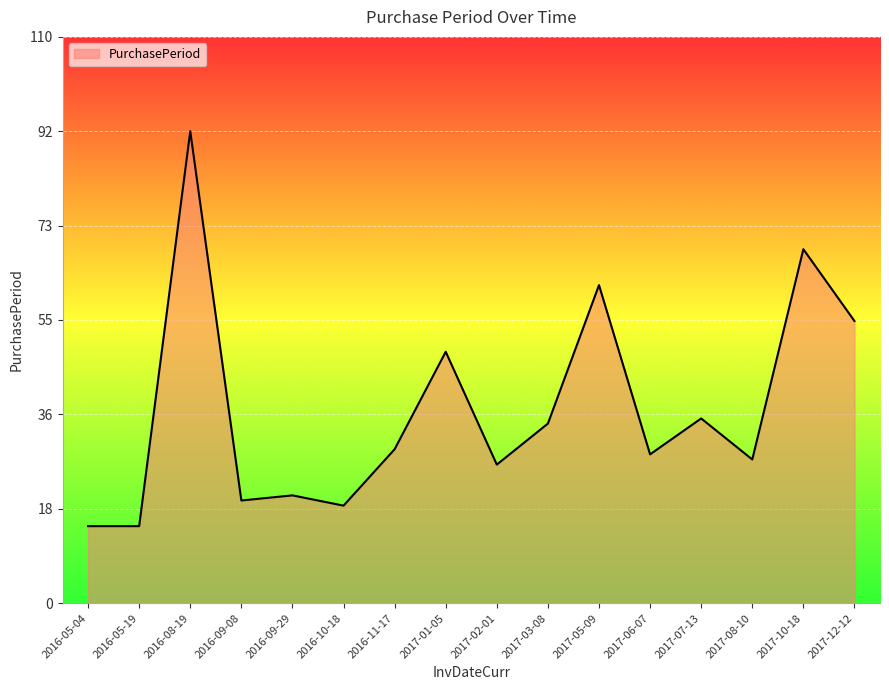

What is the difference between the values at 2017-03-08 and 2017-02-01?

8